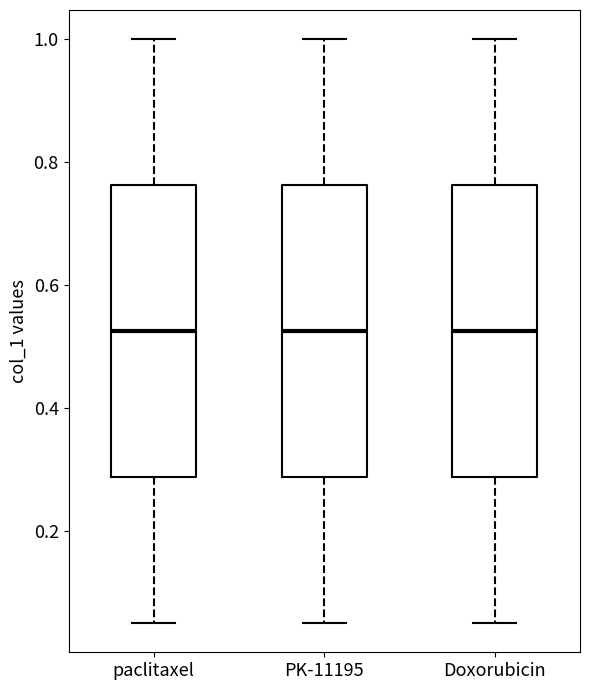

Where is the lower edge of the box for paclitaxel on the y-axis? The values are not printed on the chart, so give them approximately, as read against the axis.

0.28